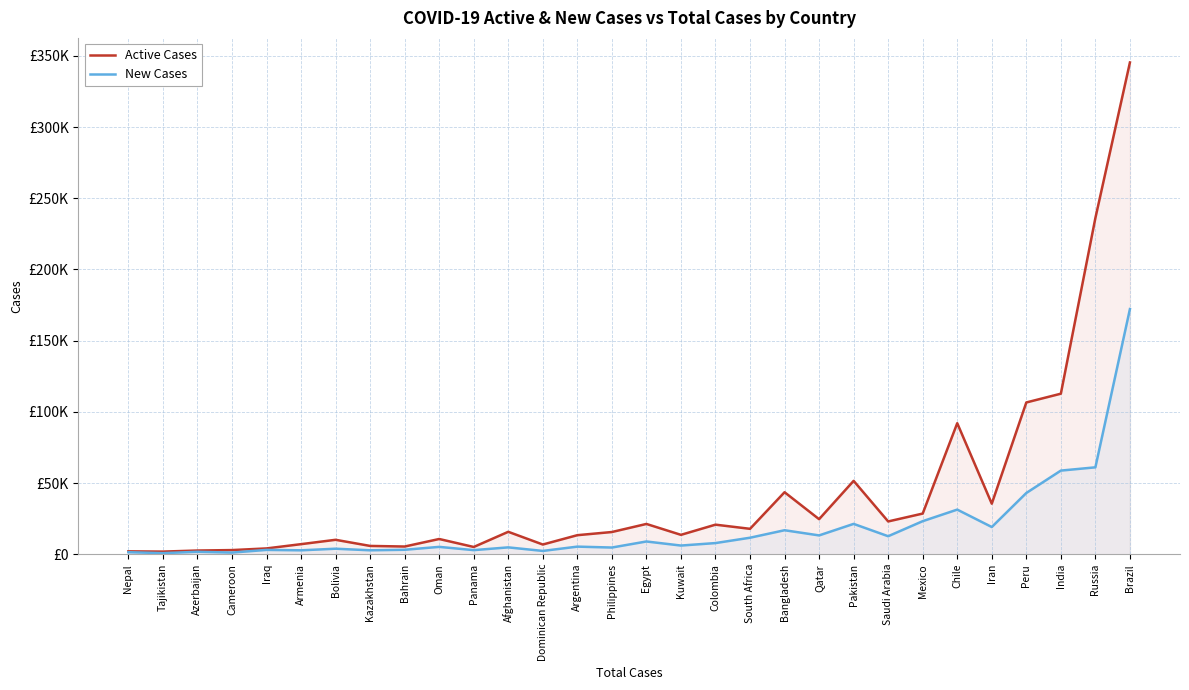

What is the label of the 19th point from the left?

South Africa